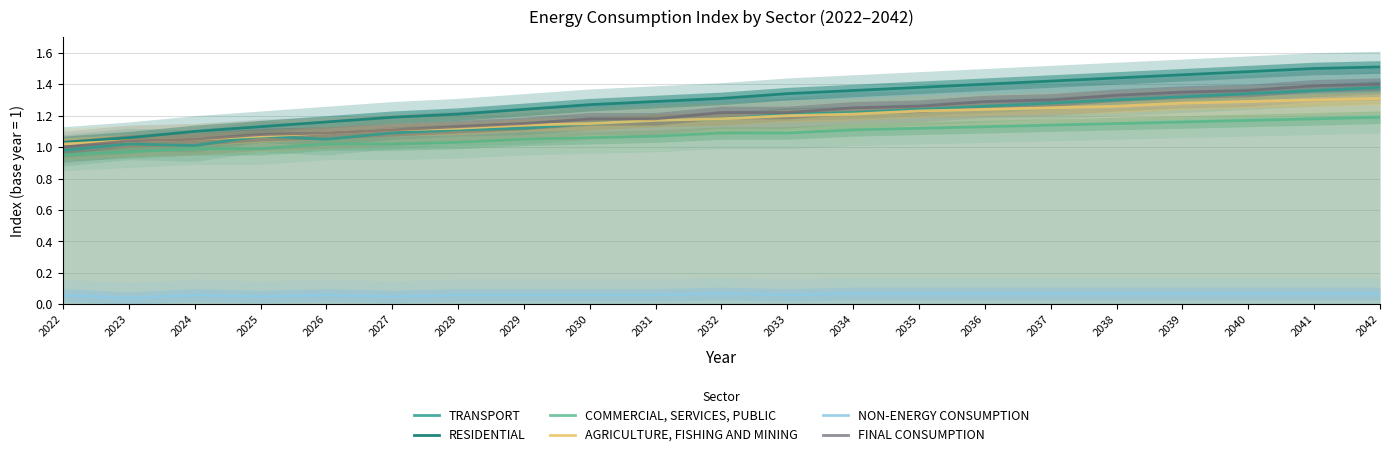

Which series changed the most between 2033 and 2039?

FINAL CONSUMPTION